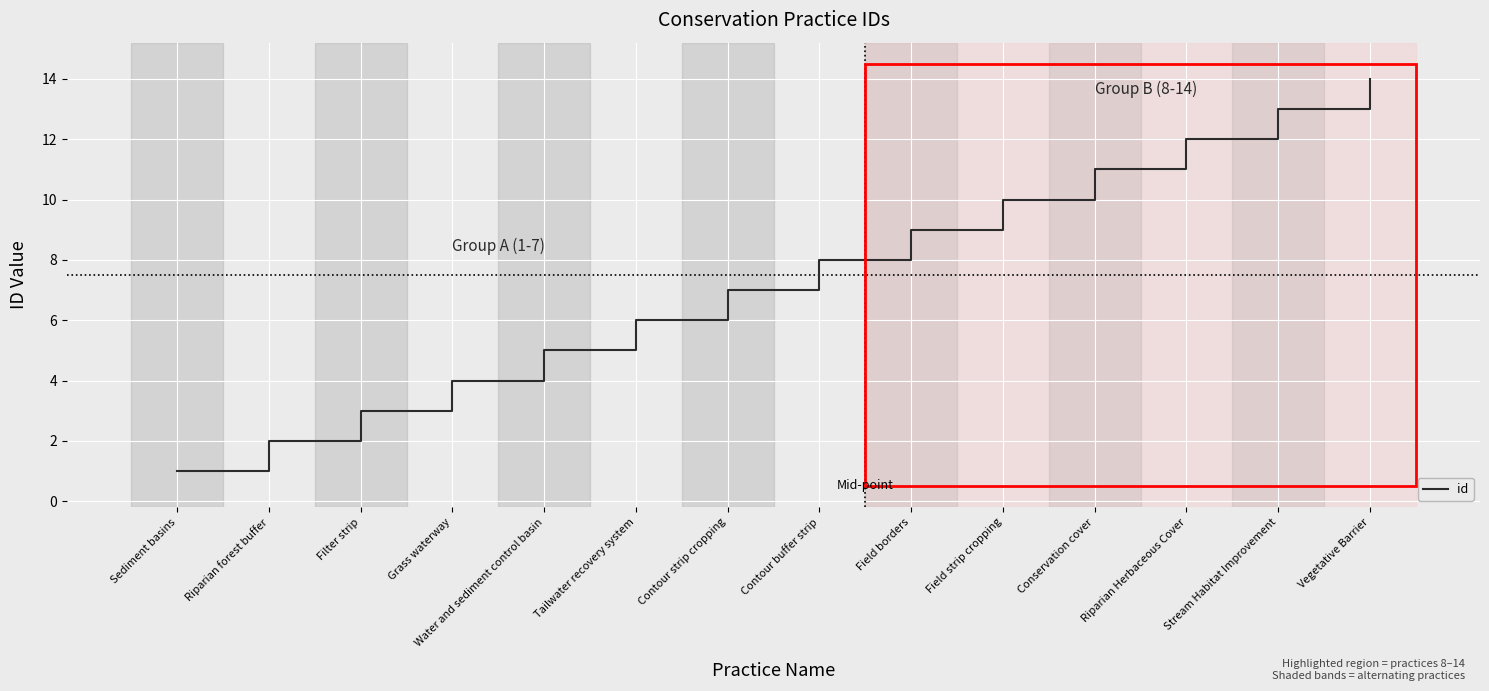

Reading left to right, list all the values displayed in this chart.

Sediment basins=1	Riparian forest buffer=2	Filter strip=3	Grass waterway=4	Water and sediment control basin=5	Tailwater recovery system=6	Contour strip cropping=7	Contour buffer strip=8	Field borders=9	Field strip cropping=10	Conservation cover=11	Riparian Herbaceous Cover=12	Stream Habitat Improvement=13	Vegetative Barrier=14